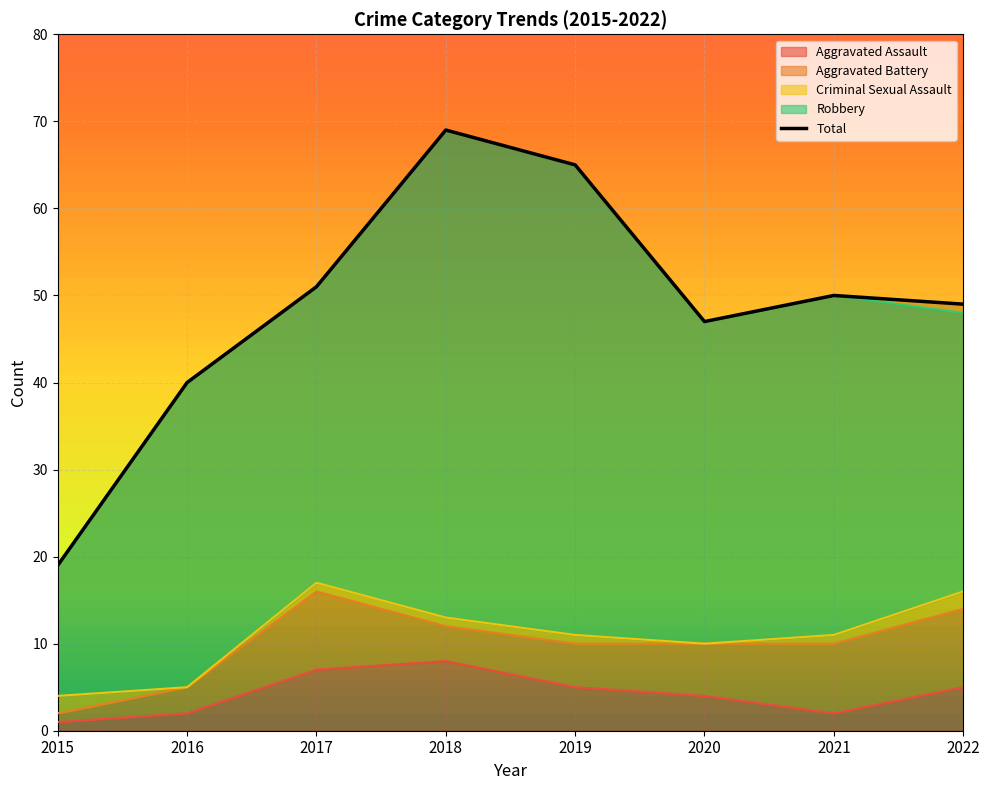

True or false: Aggravated Battery and Robbery cross at least once.

False